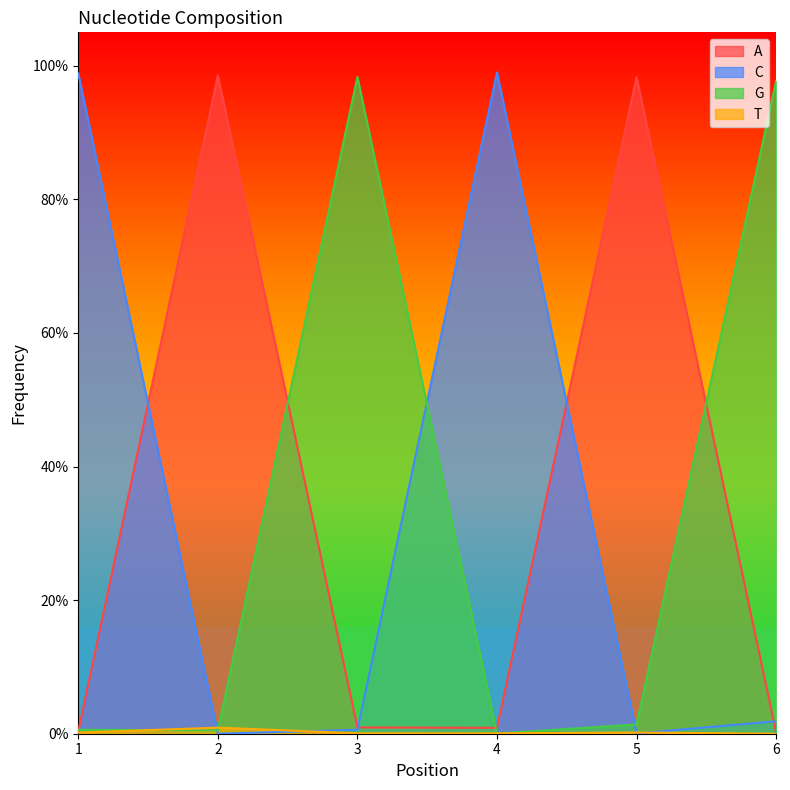

At how many categories does at least one series exceed 0?

6